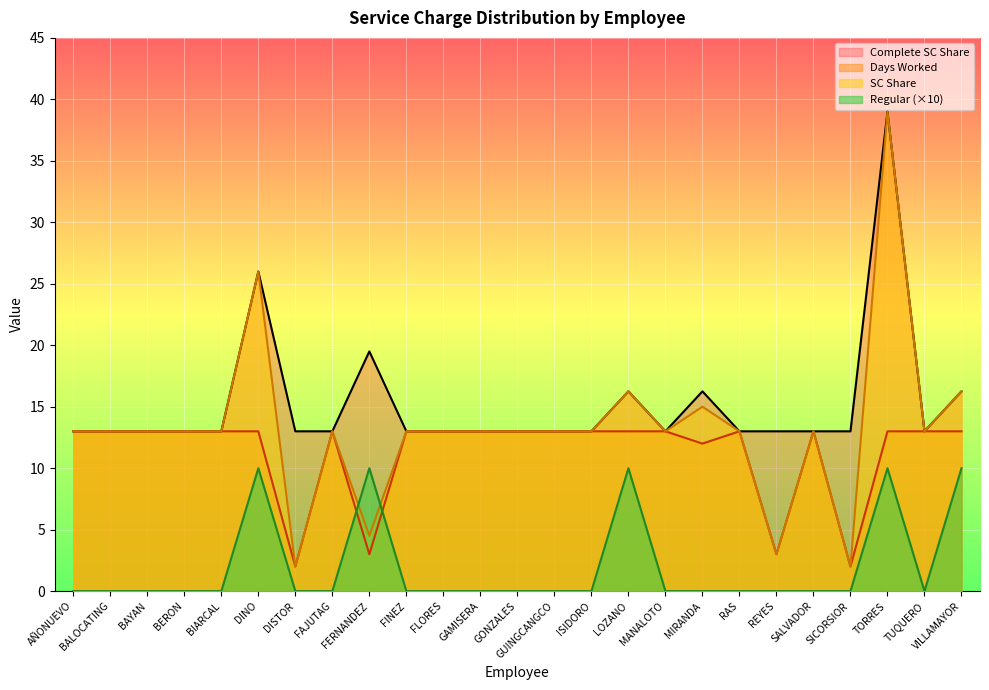

Rank the categories by SC Share value from lowest to highest.

DISTOR, SICORSIOR, REYES, FERNANDEZ, AÑONUEVO, BALOCATING, BAYAN, BERON, BIARCAL, FAJUTAG, FINEZ, FLORES, GAMISERA, GONZALES, GUINGCANGCO, ISIDORO, MANALOTO, RAS, SALVADOR, TUQUERO, MIRANDA, LOZANO, VILLAMAYOR, DINO, TORRES